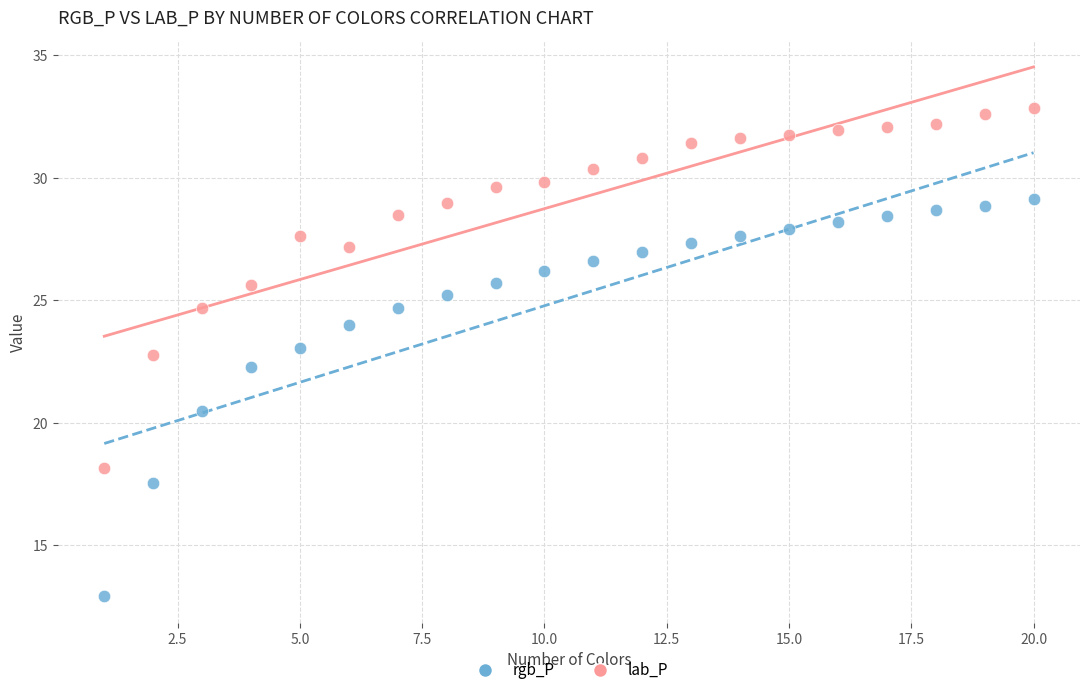

Which series contains the highest Y value?

lab_P